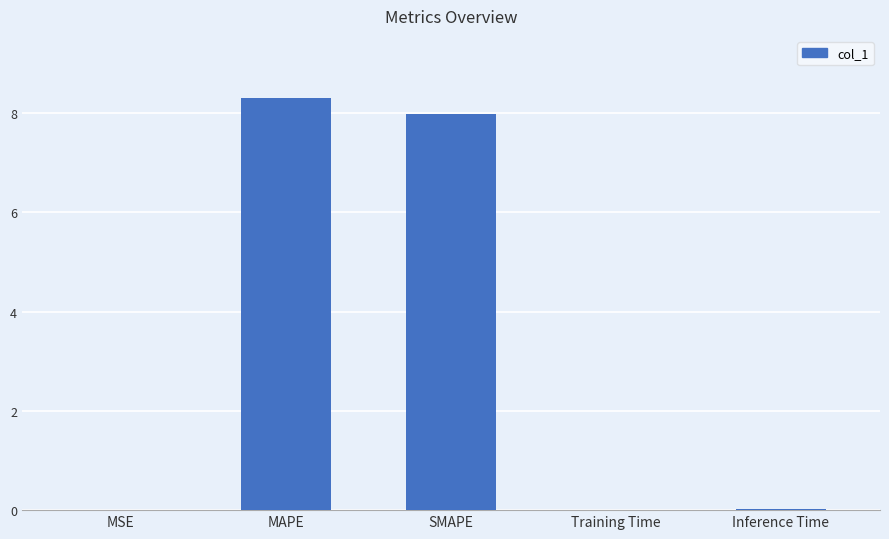

What is the sum of the values at SMAPE and MAPE?

16.3